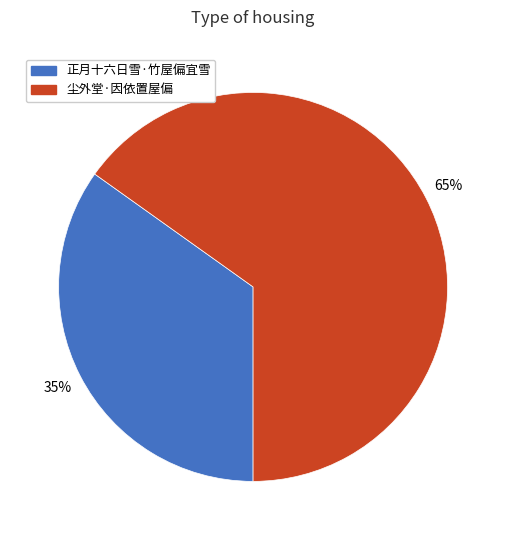

The 尘外堂·因依置屋偏 slice represents 72% of the pie. True or false?

False